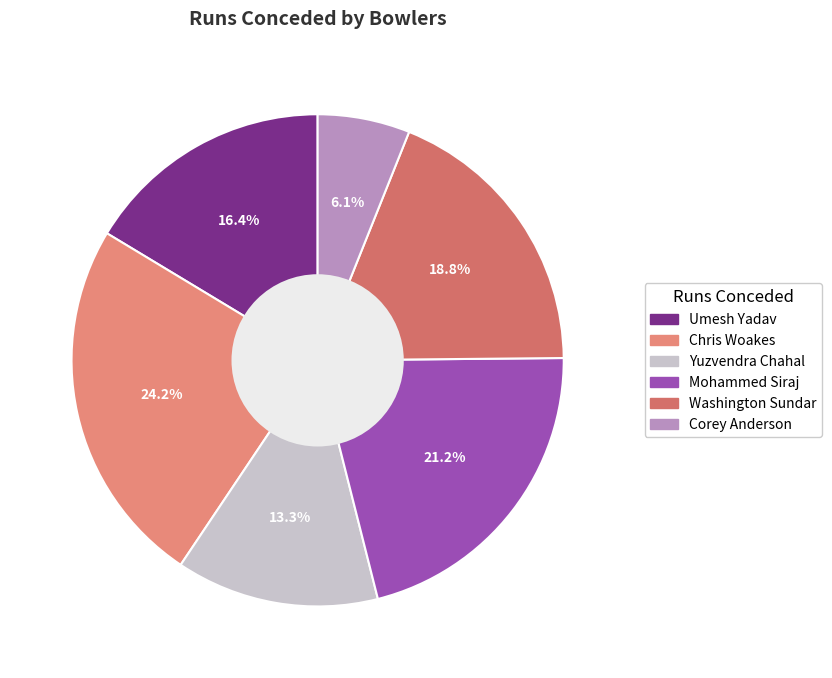

Which category has the biggest portion of the pie?

Chris Woakes